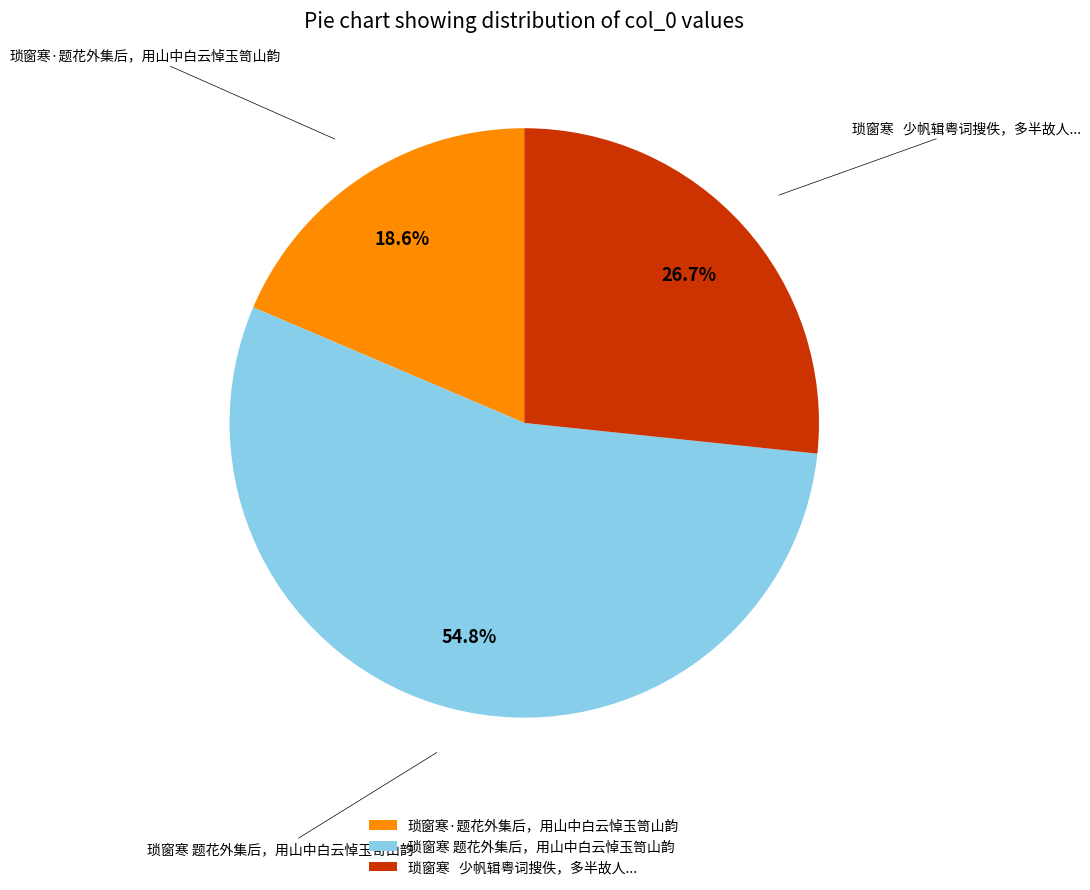

Is there any slice that represents more than half of the pie?

Yes